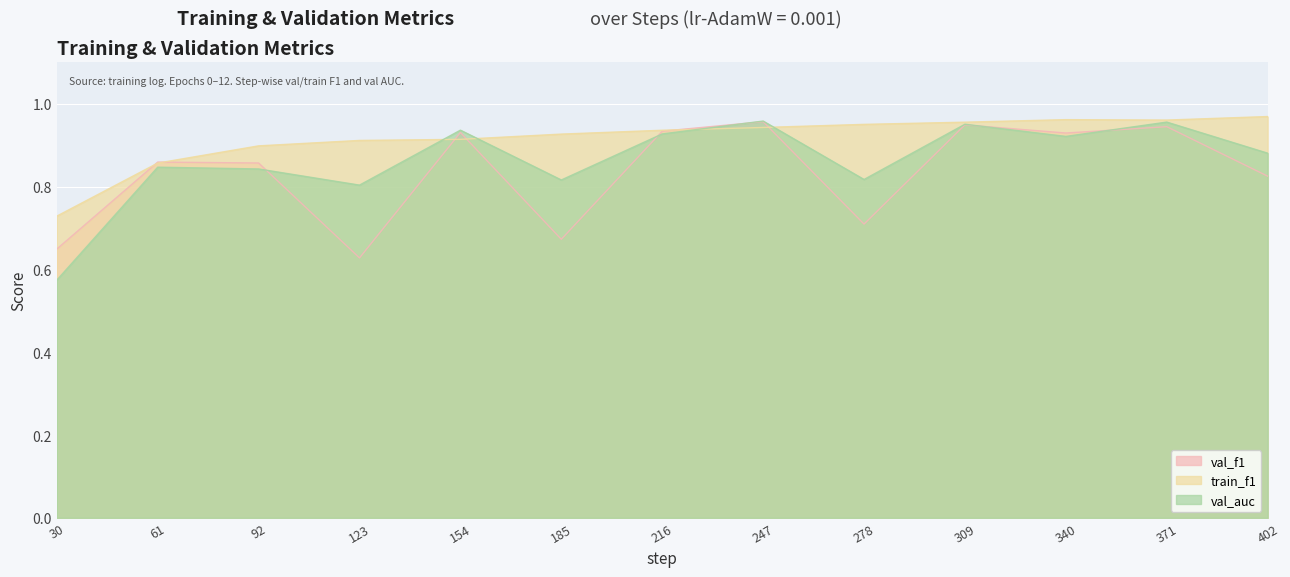

What are all the series names shown in the legend?

val_f1, train_f1, val_auc